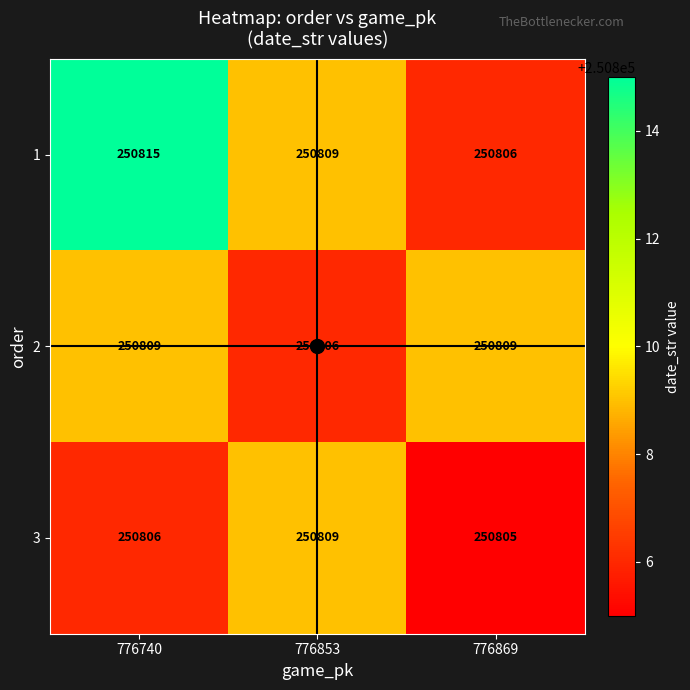

Is it true that 1 equals 346571 at 776740?

False